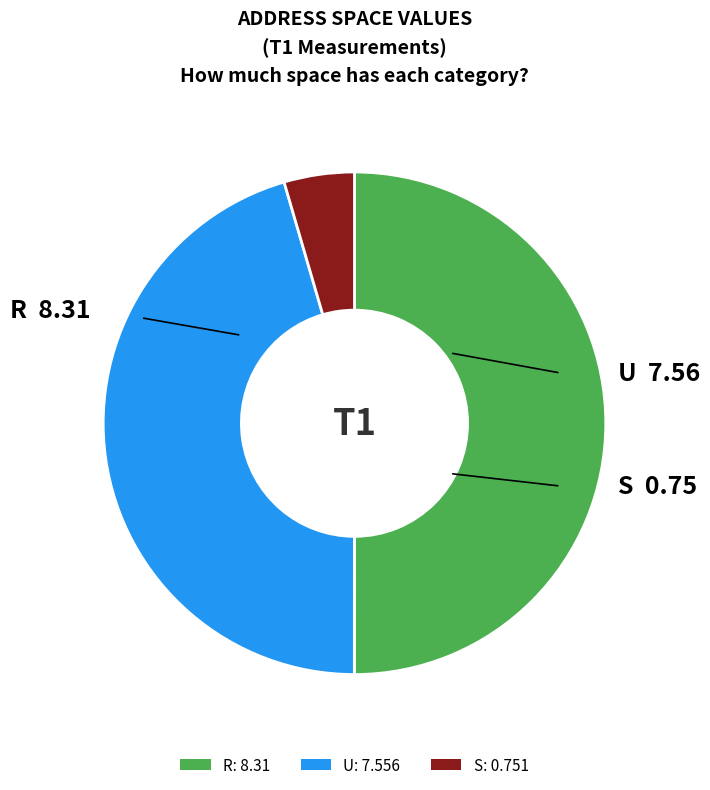

Count the number of slices in the pie.

3